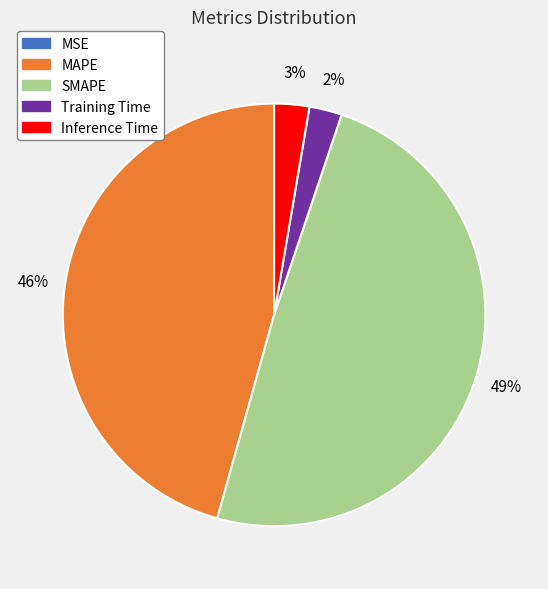

To the nearest percent, what is the difference between the largest and smallest slice percentages?

49%